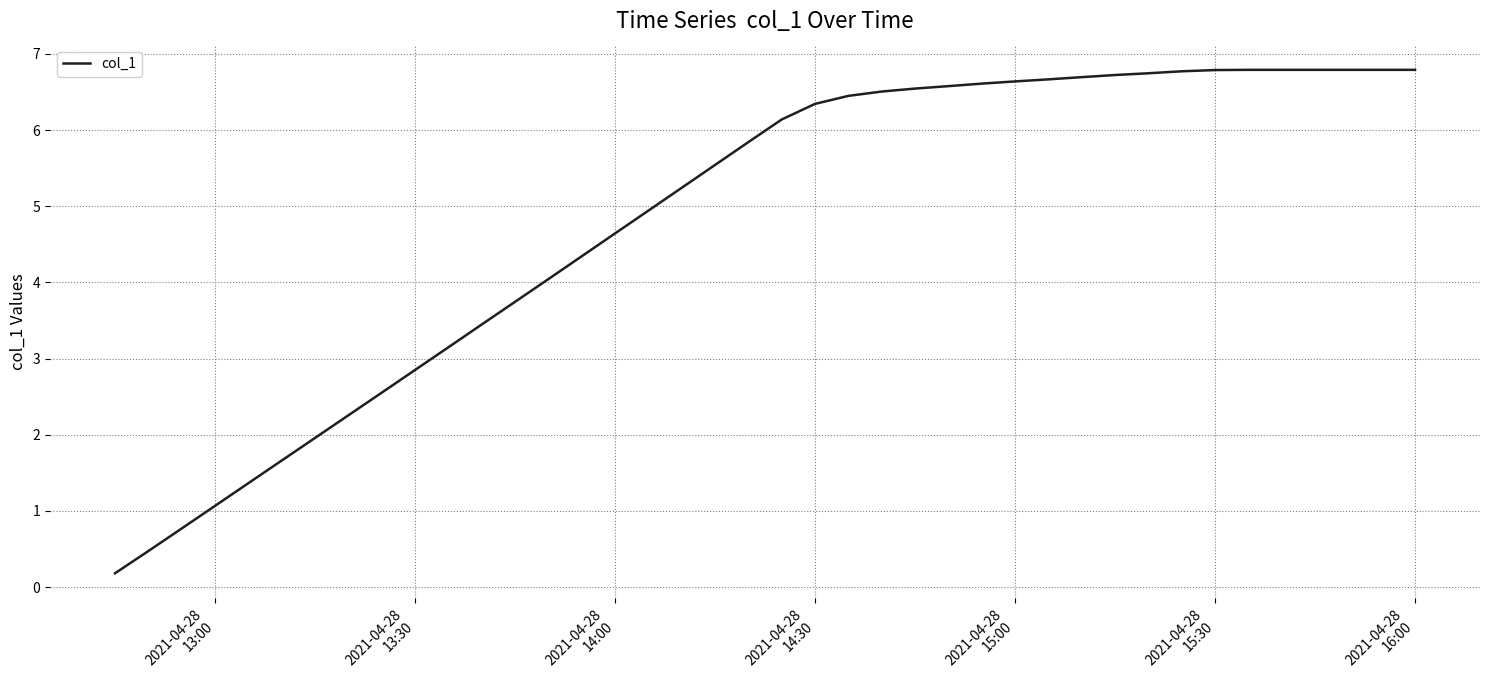

What is the greatest value displayed?

6.8